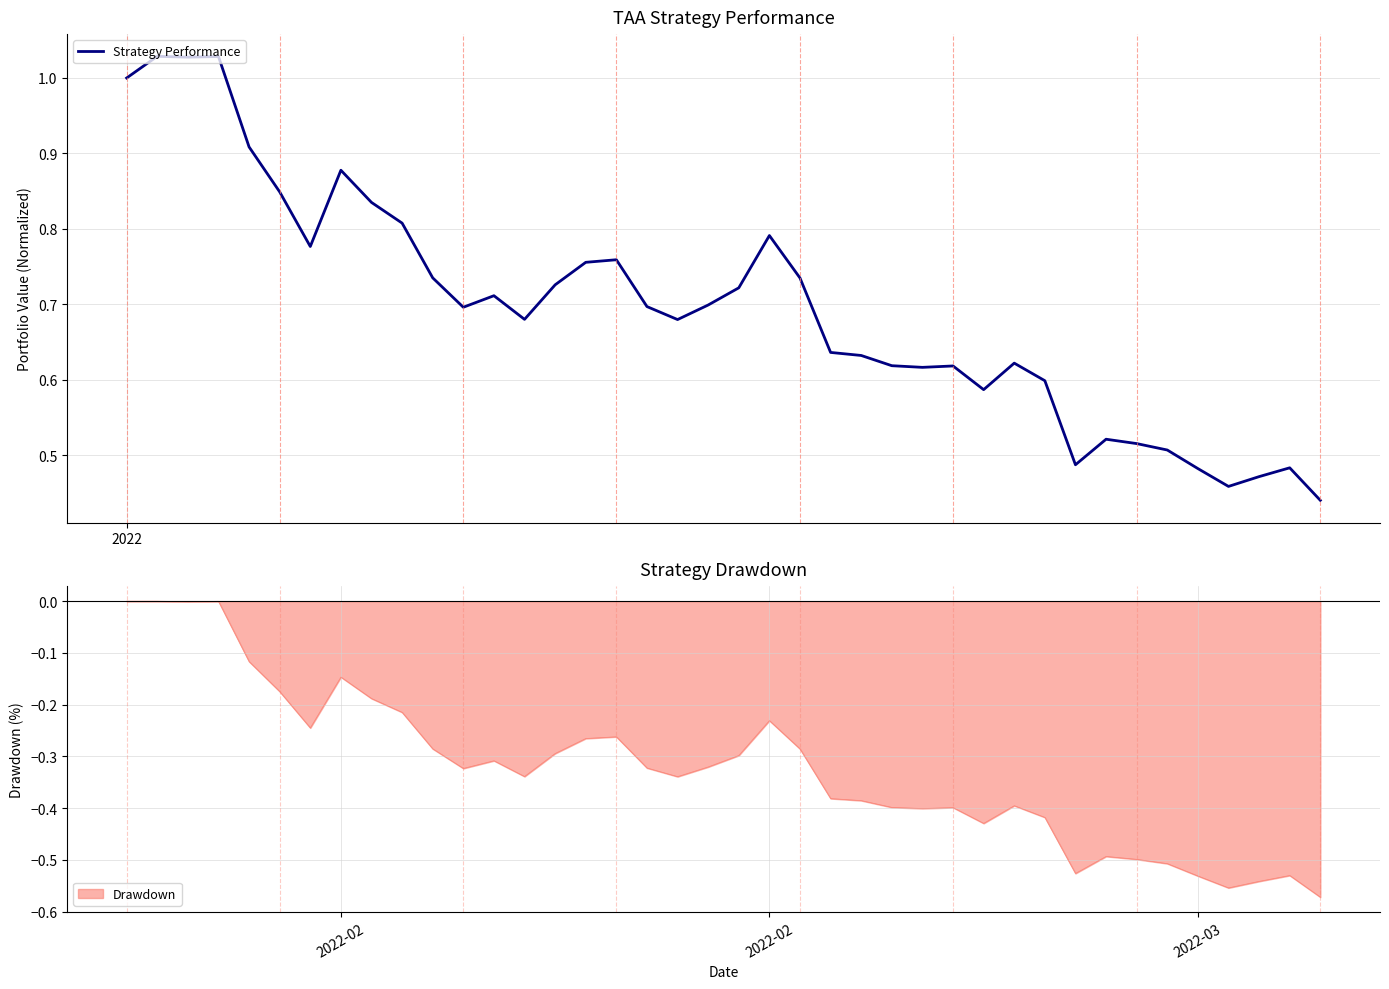

Reading left to right, list all the values displayed in this chart.

1.0	1.0	1.0	1.0	0.9	0.8	0.8	0.9	0.8	0.8	0.7	0.7	0.7	0.7	0.7	0.8	0.8	0.7	0.7	0.7	0.7	0.8	0.7	0.6	0.6	0.6	0.6	0.6	0.6	0.6	0.6	0.5	0.5	0.5	0.5	0.5	0.5	0.5	0.5	0.4